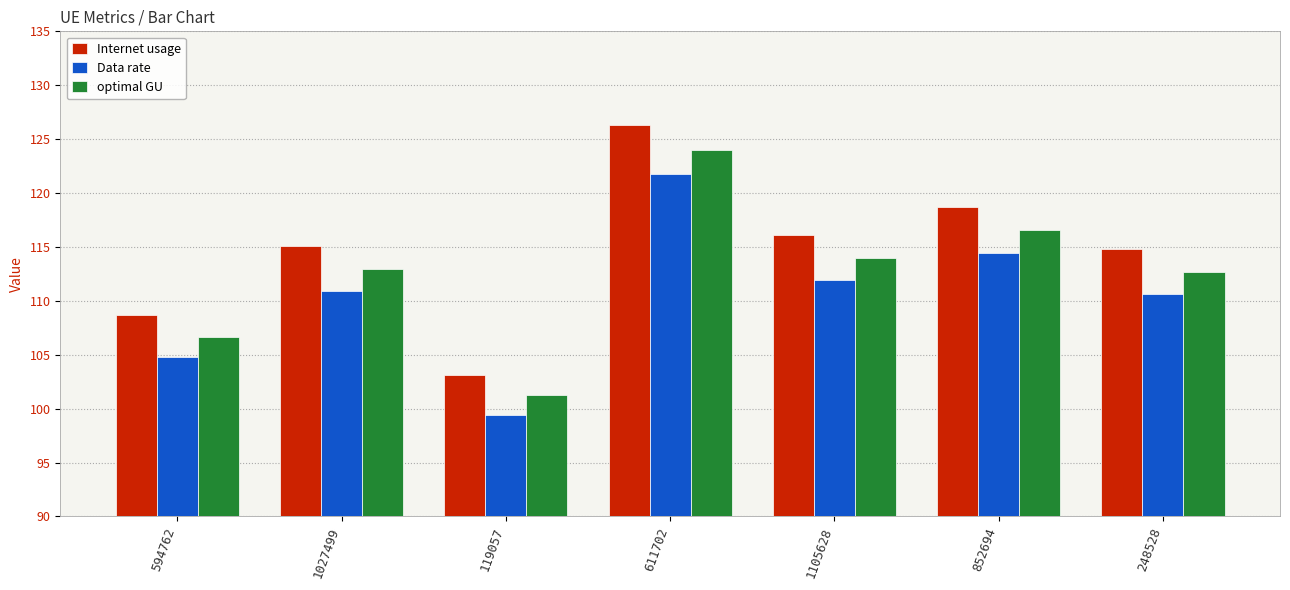

At which label does Internet usage reach its minimum?

119057